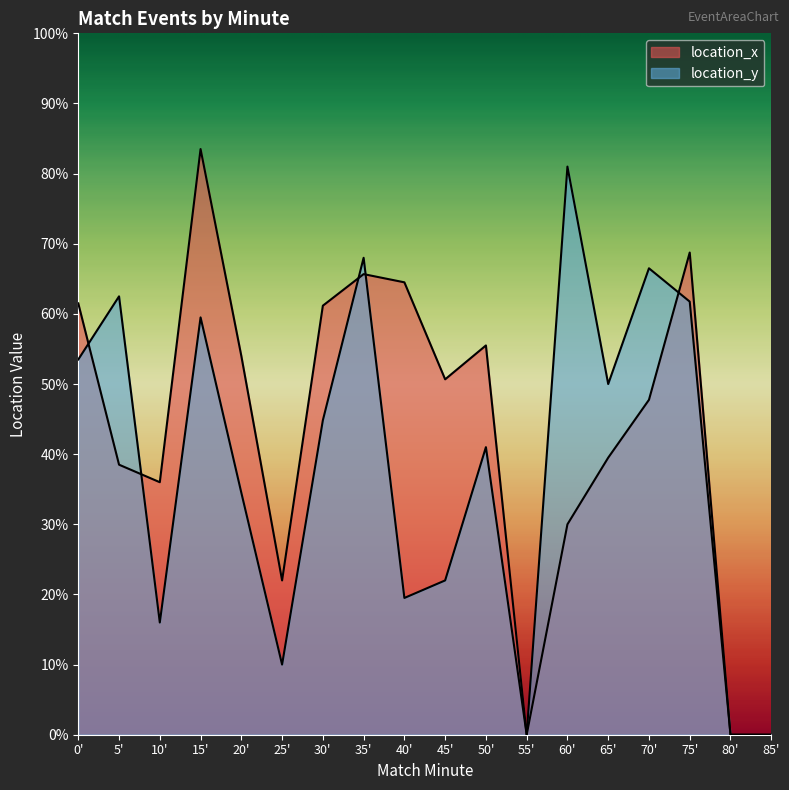

At 12, list the series in order from smallest to largest.

location_y, location_x